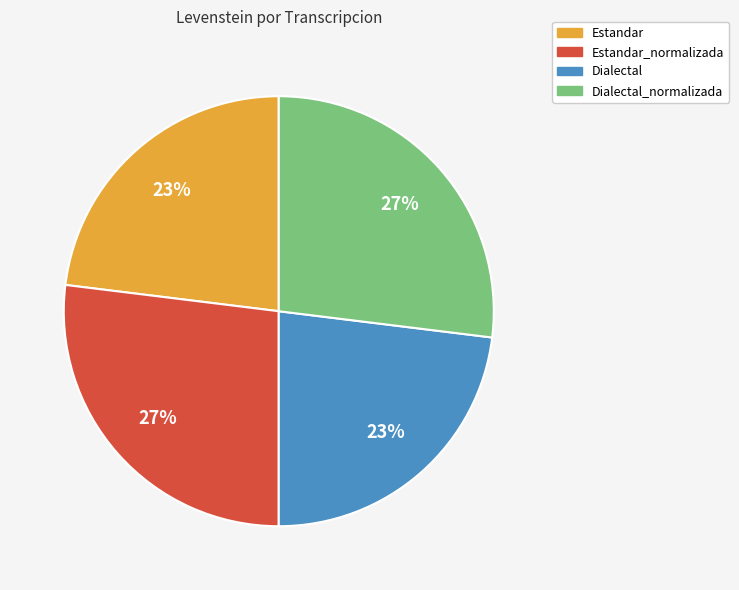

Does any single category account for the majority?

No